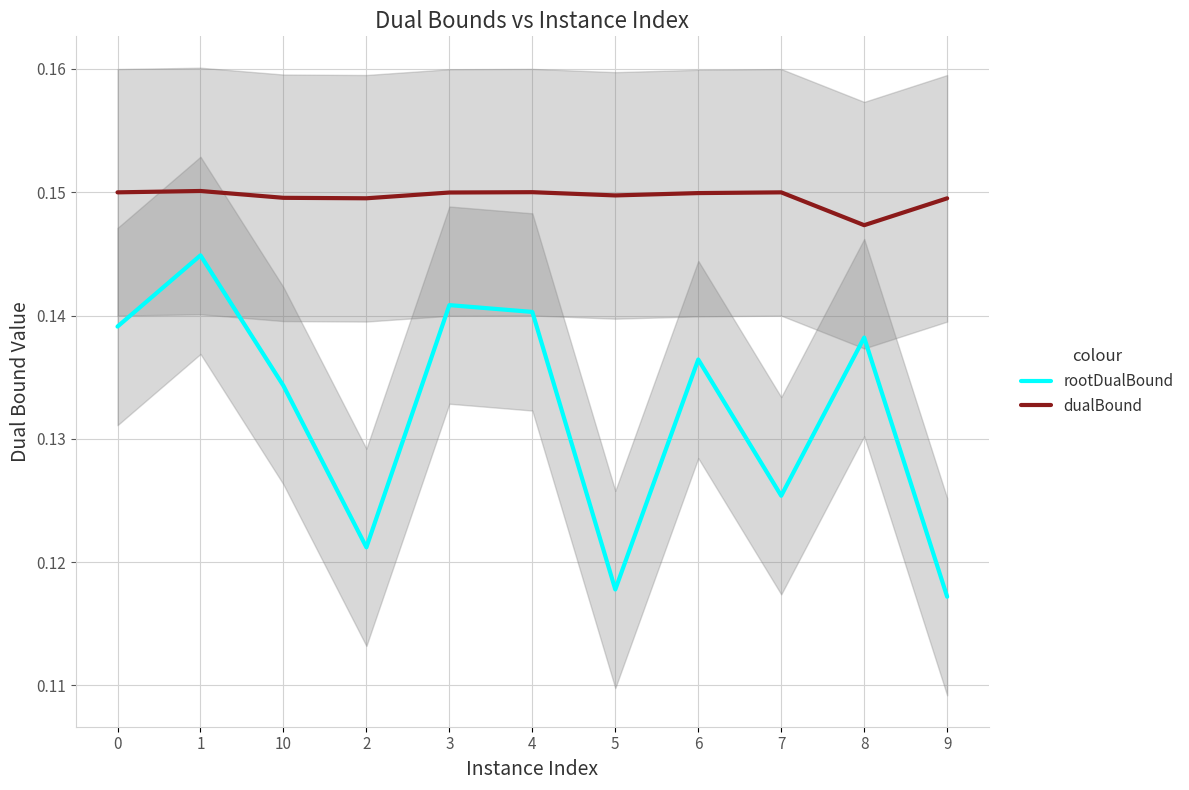

True or false: dualBound and rootDualBound intersect in this chart.

False